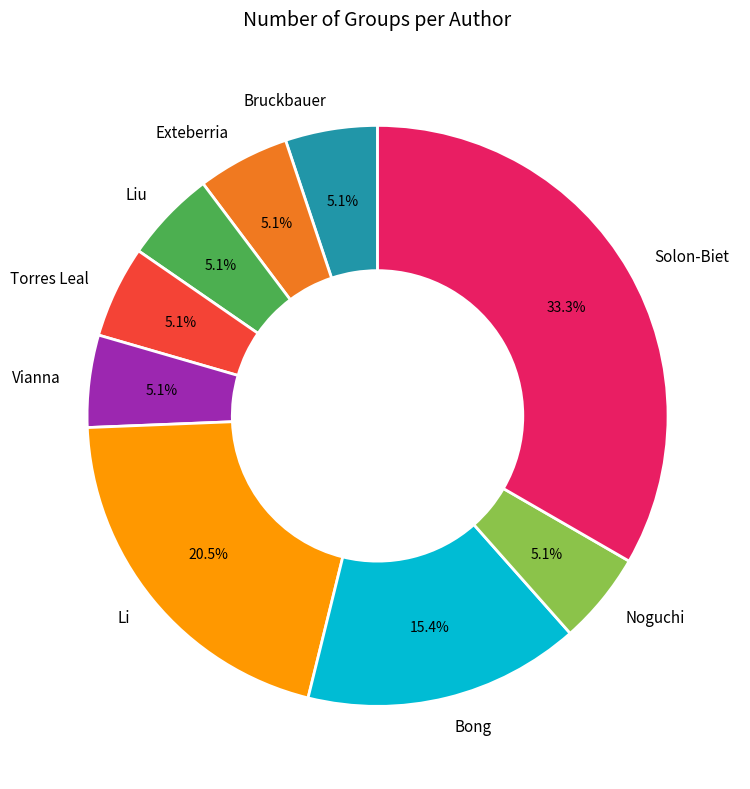

Is Solon-Biet the majority of the pie?

No